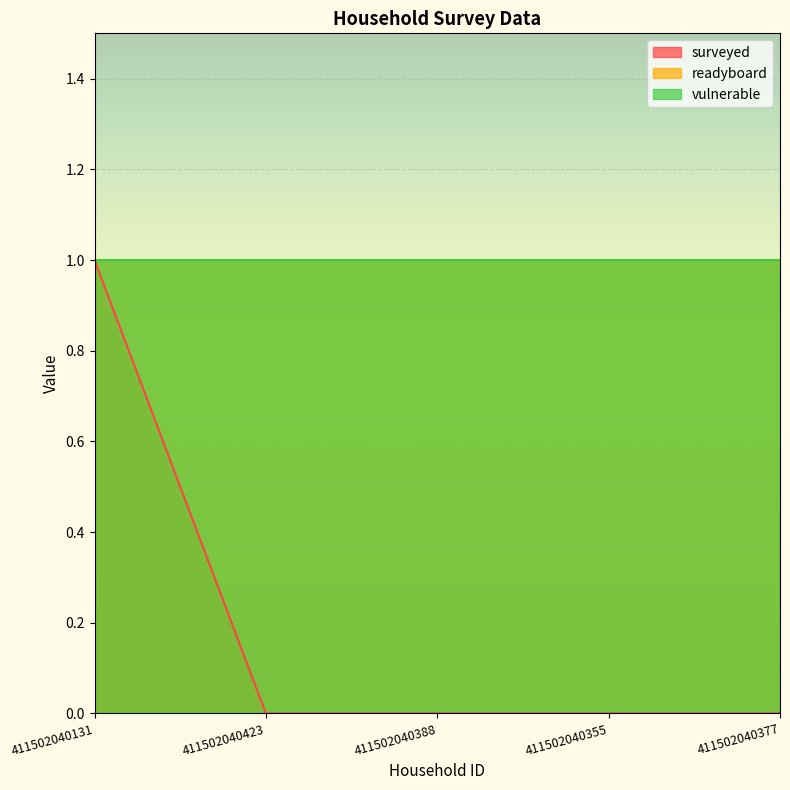

Is it true that surveyed equals 1 at 411502040131?

True